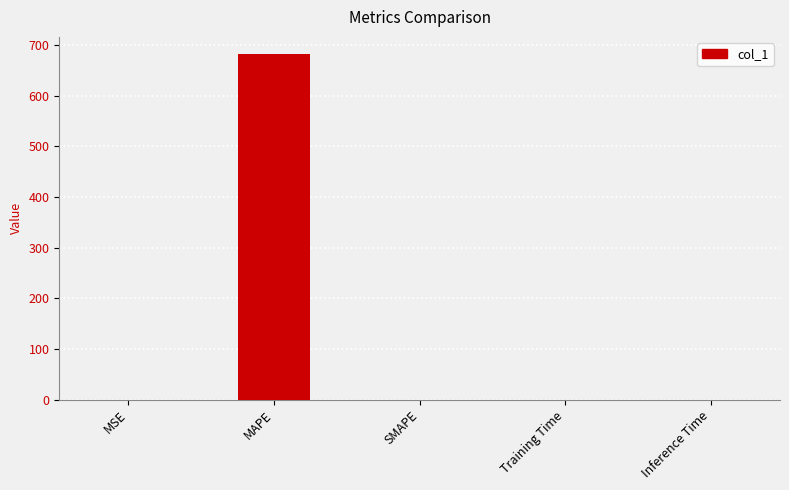

True or false: the data shows 372.4 at MAPE.

False